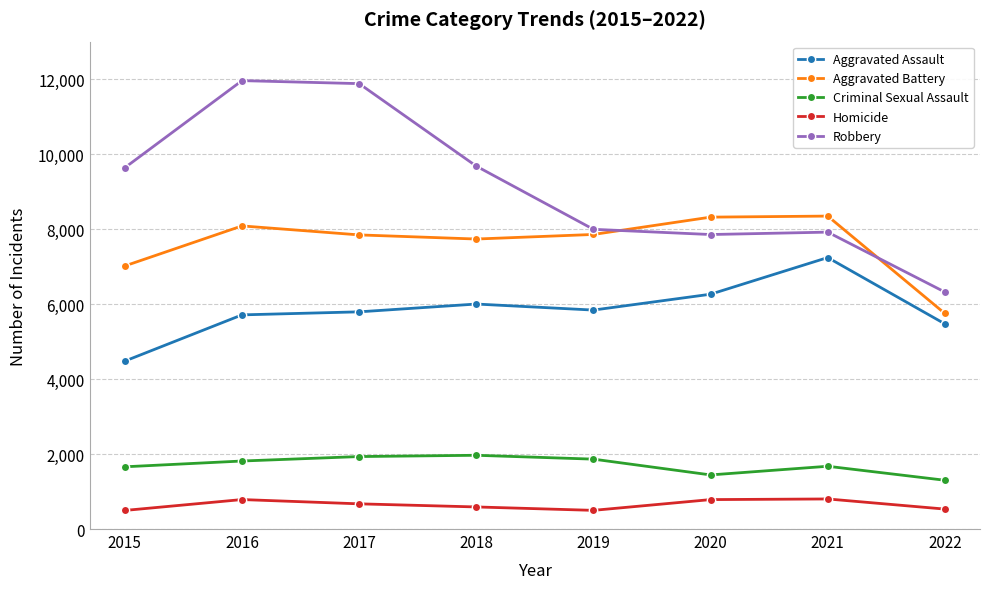

At how many categories does at least one series exceed 6762?

7